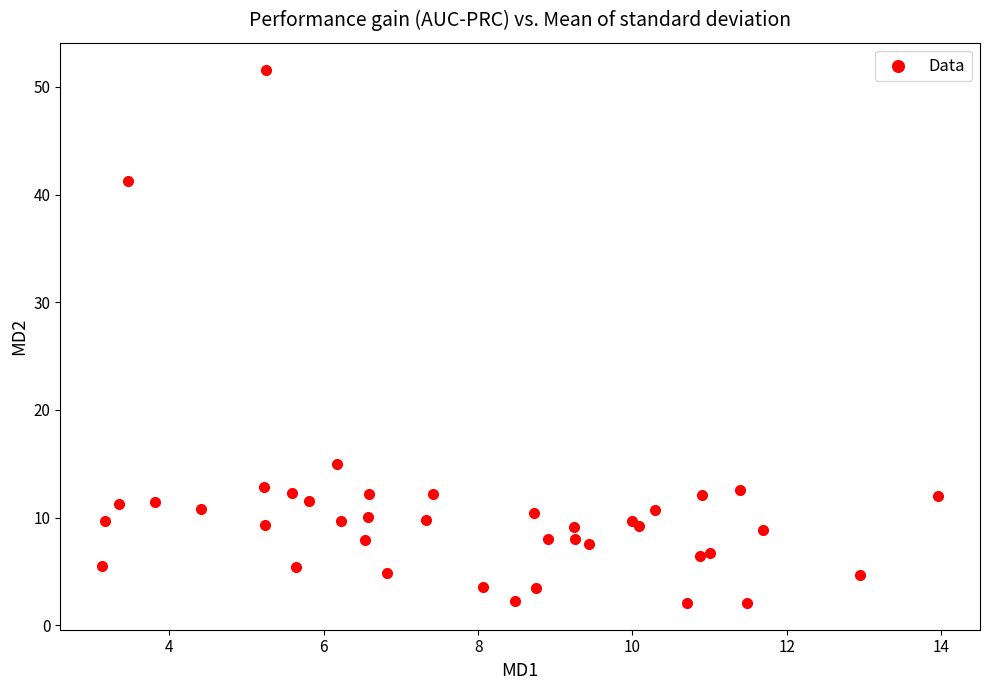

What Y value in the scatter plot is closest to 26?

15.0